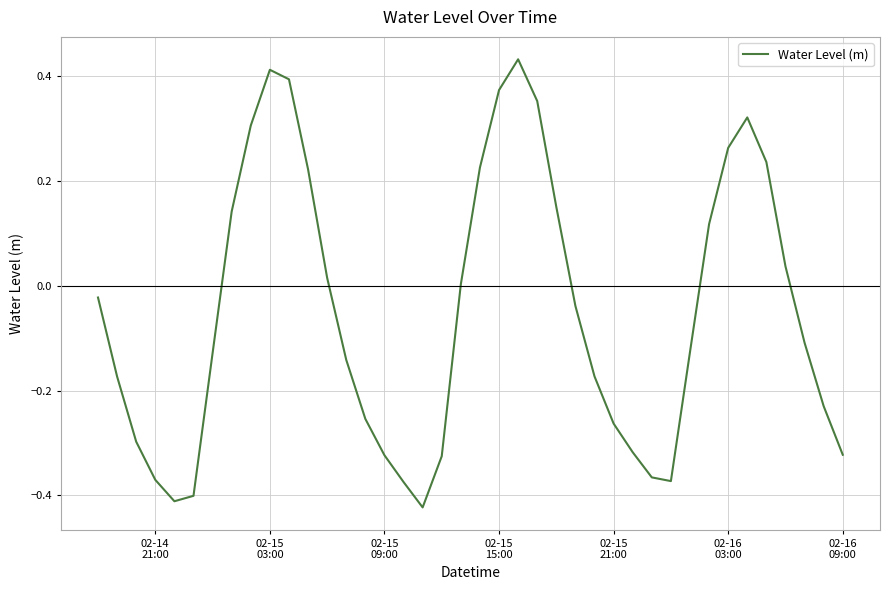

What is the difference between the maximum and minimum values?

0.9